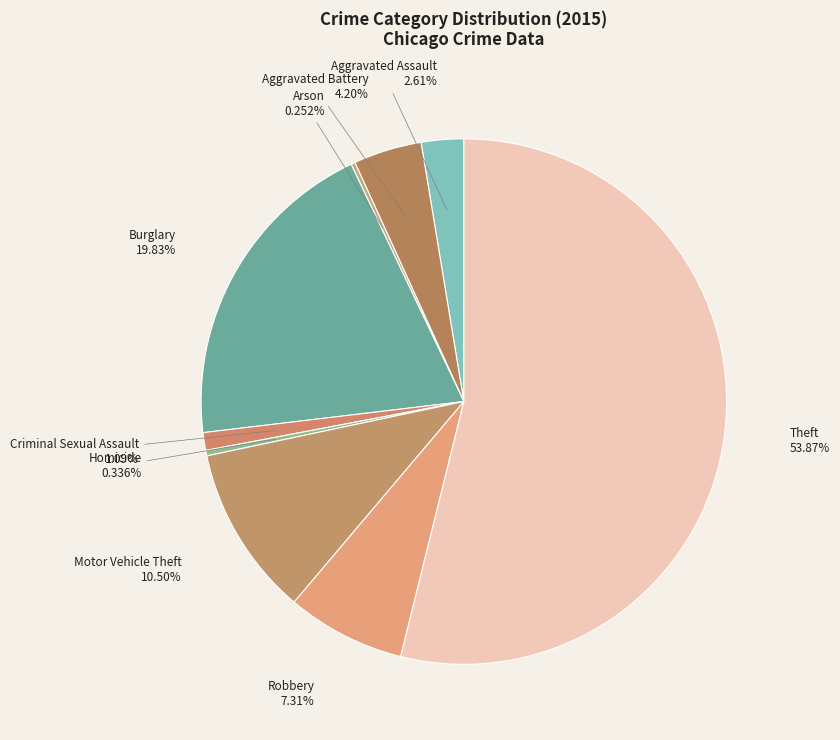

To the nearest percent, what is the difference between the largest and smallest slice percentages?

54%